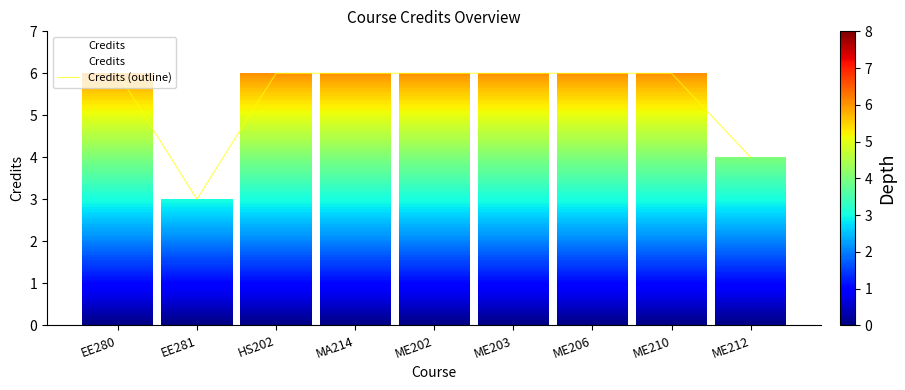

Which category has the highest value across all series?

EE280